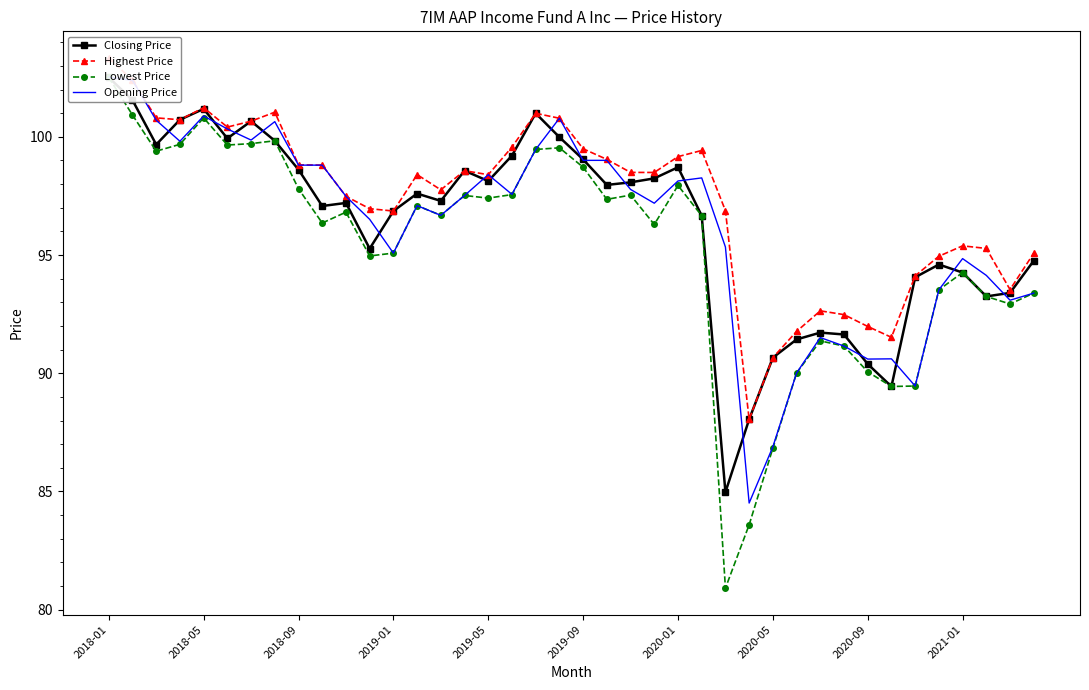

What is the value of the Highest Price point at the 38th from the left?

95.3